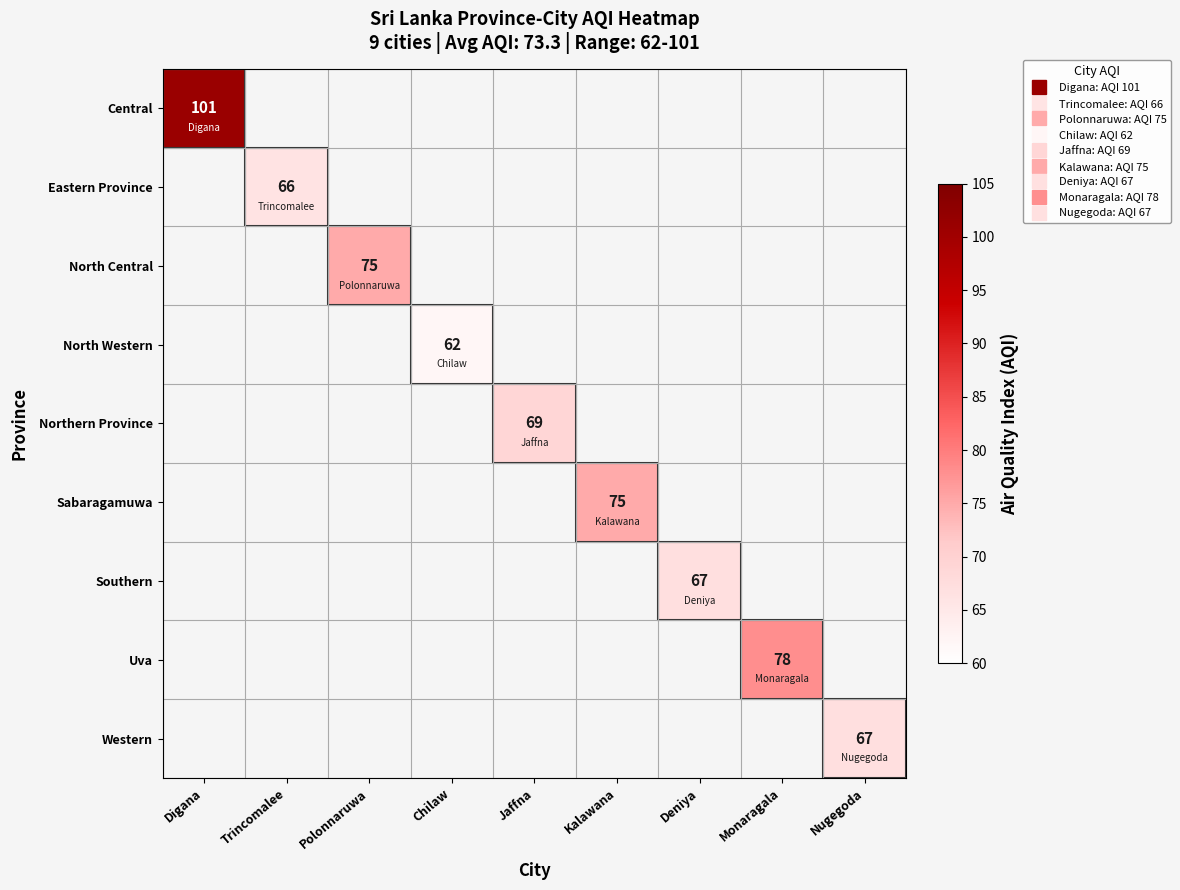

At how many categories does at least one series exceed 99?

1